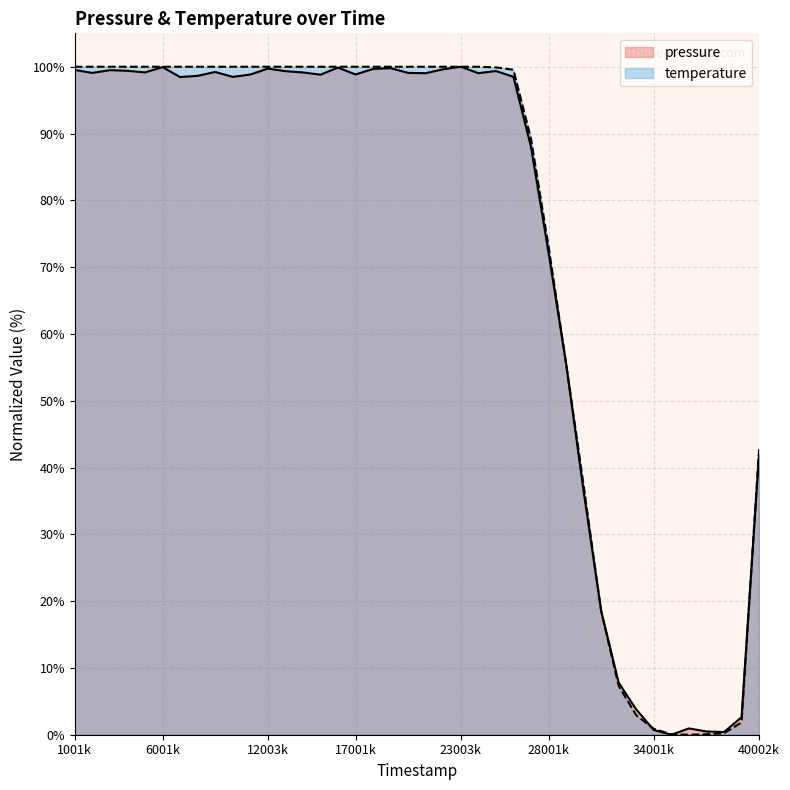

What is the total value across all series at 21001000?

199.0